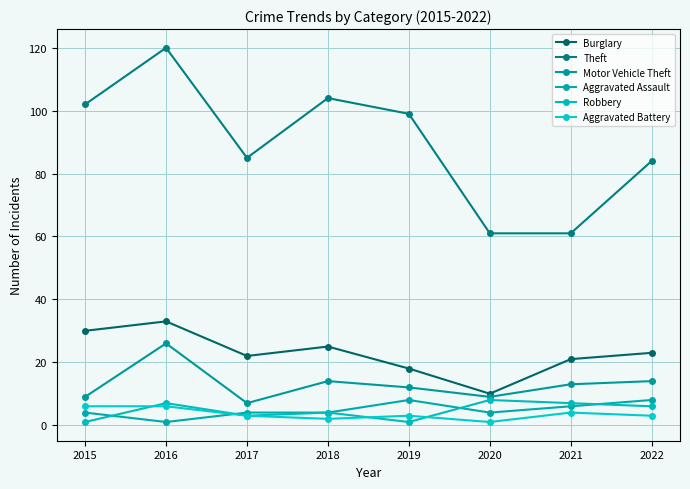

Which series has the widest spread of values?

Theft